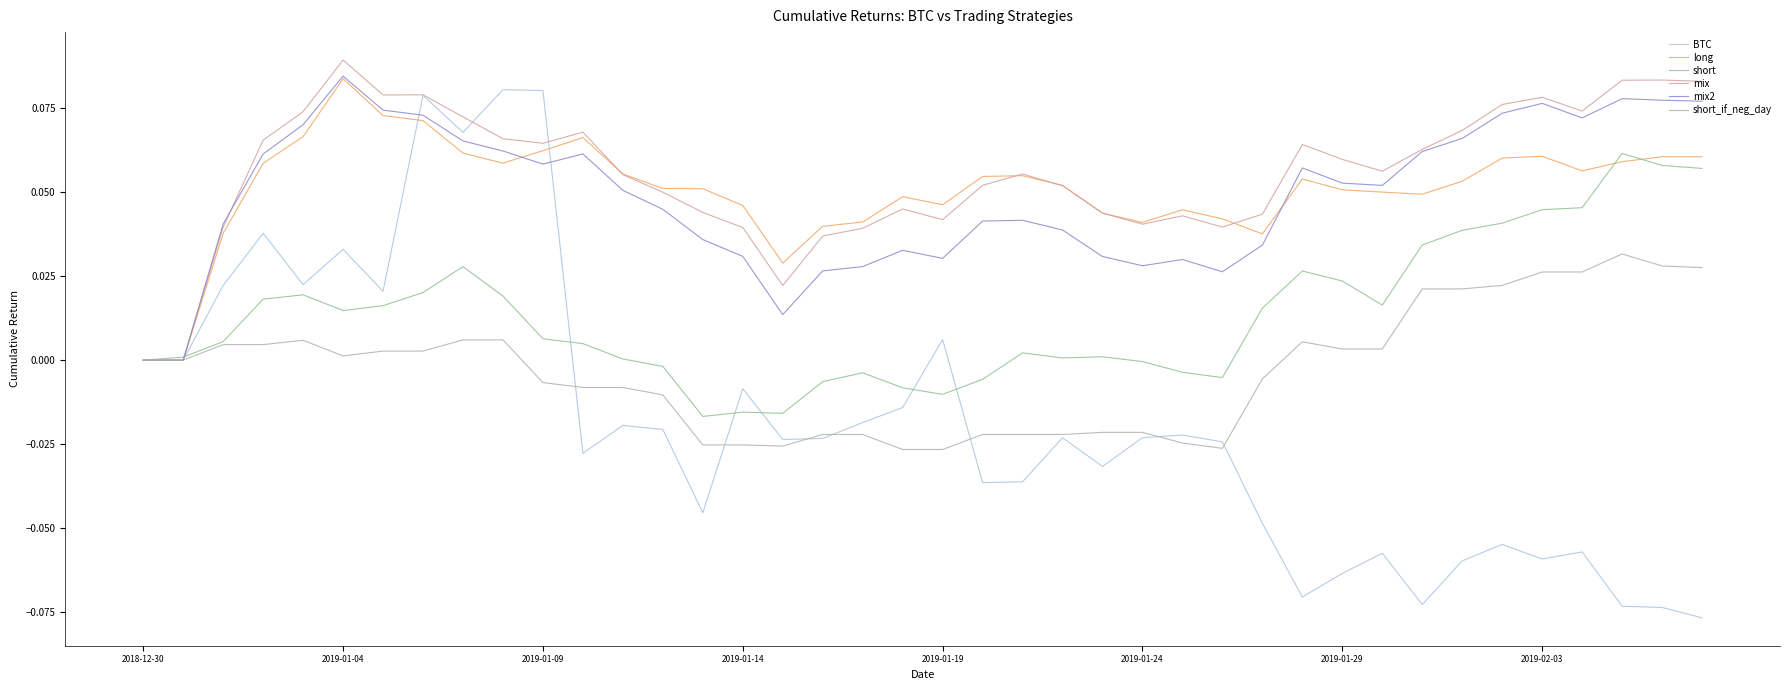

What is the sum of all long values?

2.0